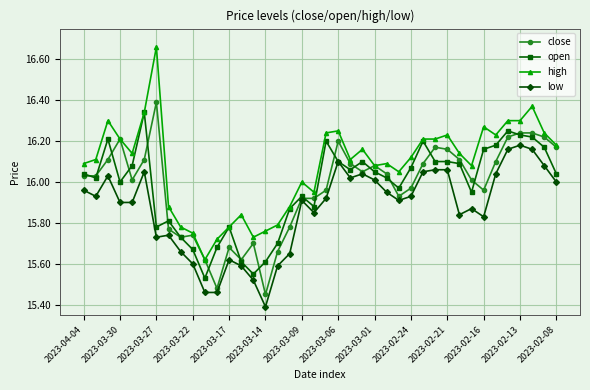

Which series has the largest total across all categories?

high